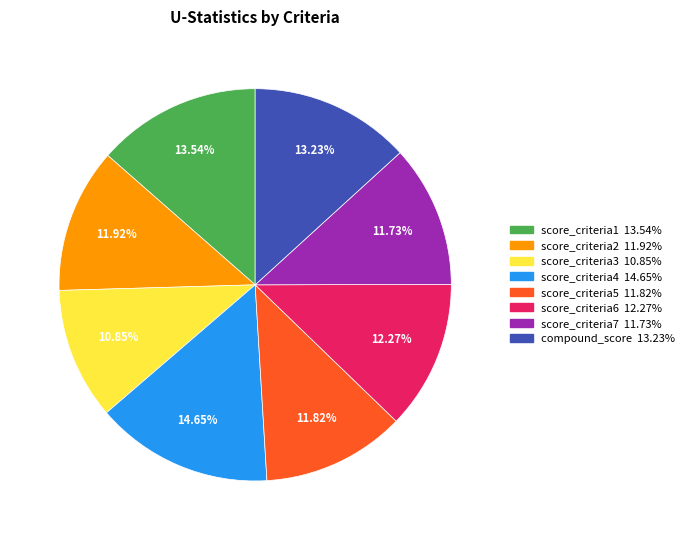

To the nearest percent, what is the average slice percentage?

12%